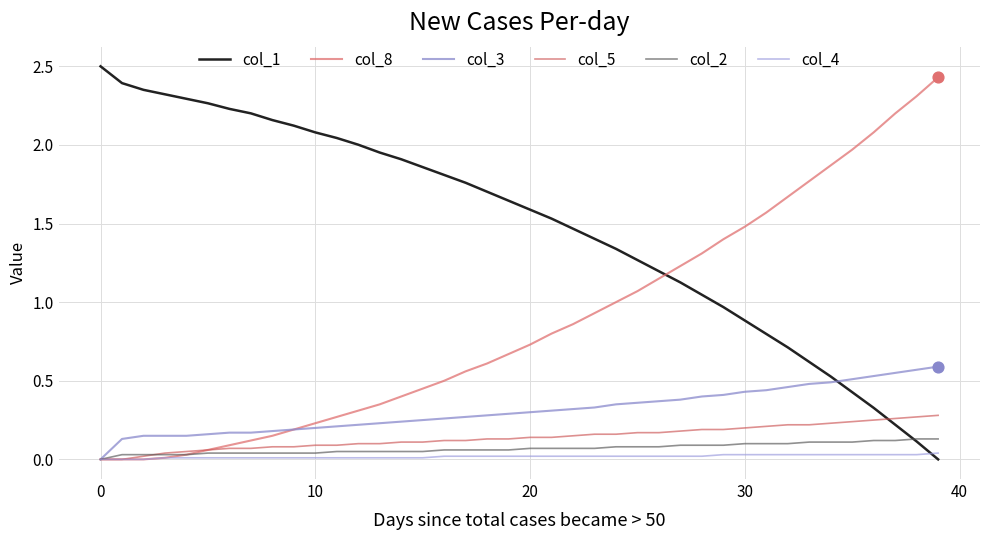

Which series has the largest total across all categories?

col_1